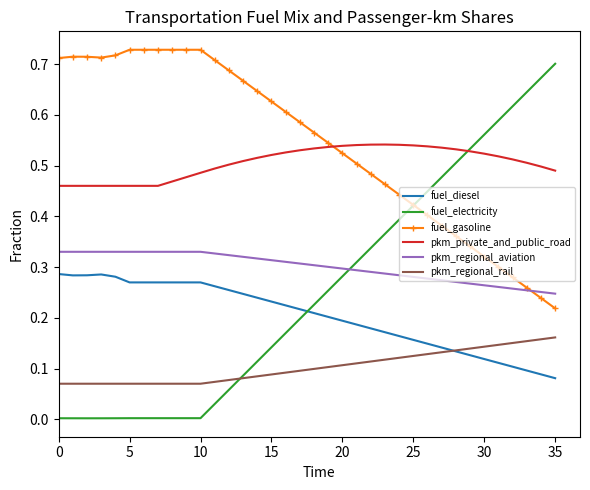

After their last crossing, which series has the higher values: fuel_gasoline or pkm_regional_aviation?

pkm_regional_aviation